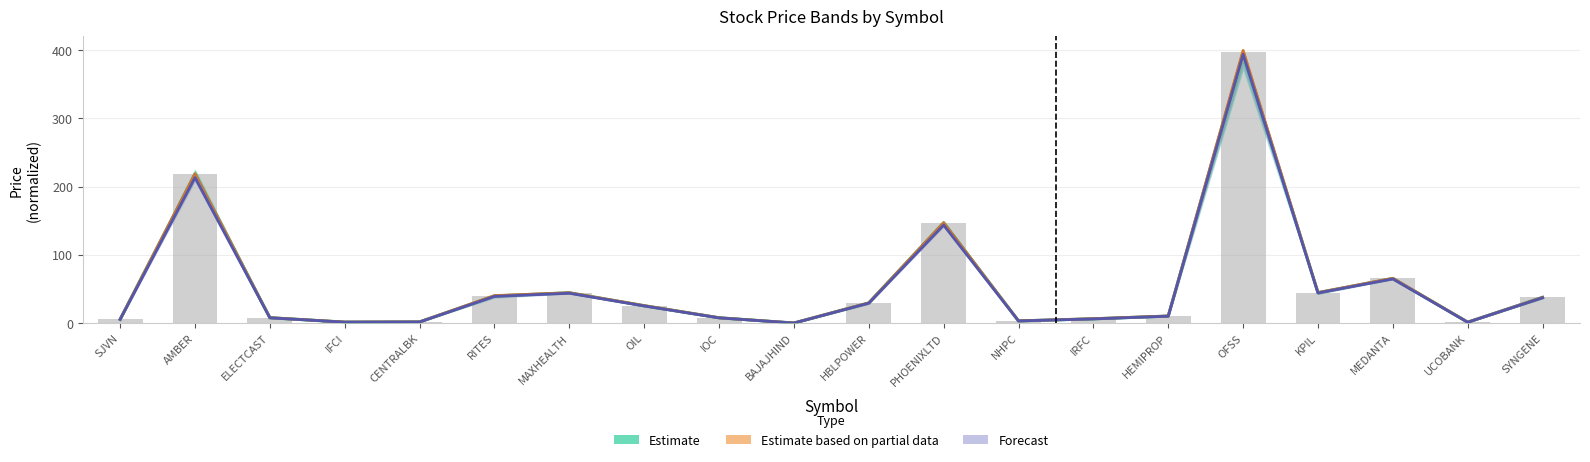

What is the average value of the Forecast series?

54.0